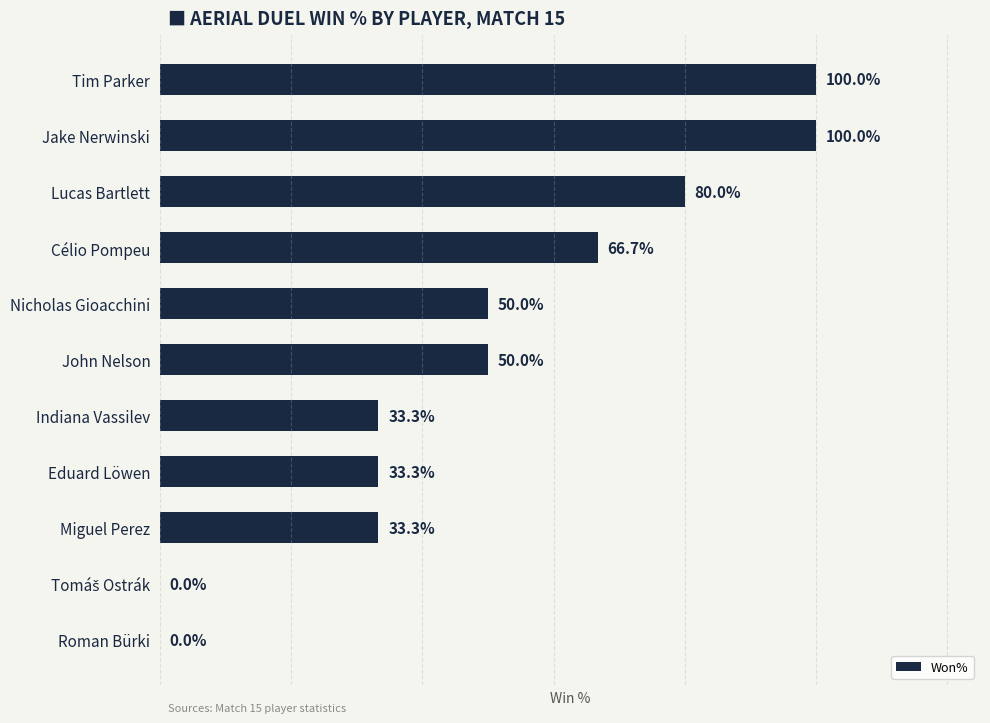

Which has a higher value, John Nelson or Roman Bürki?

John Nelson